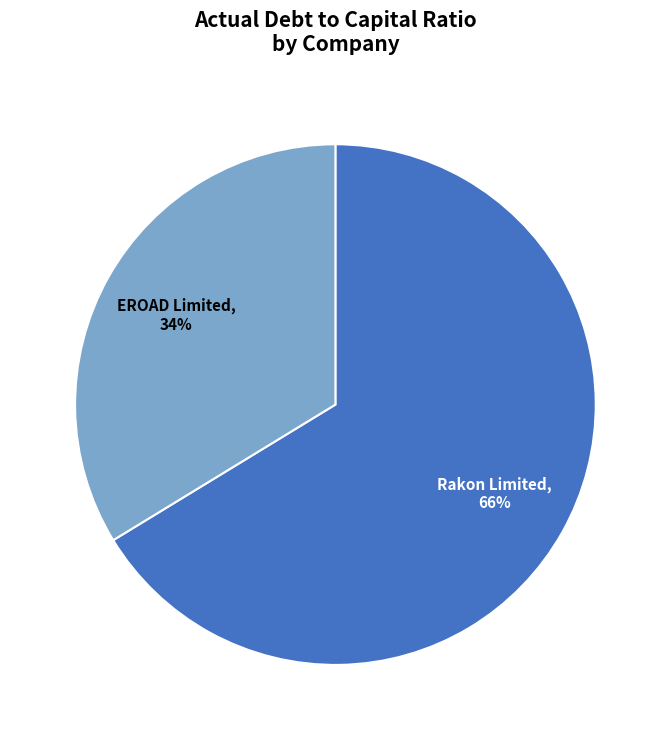

Count the number of slices in the pie.

2